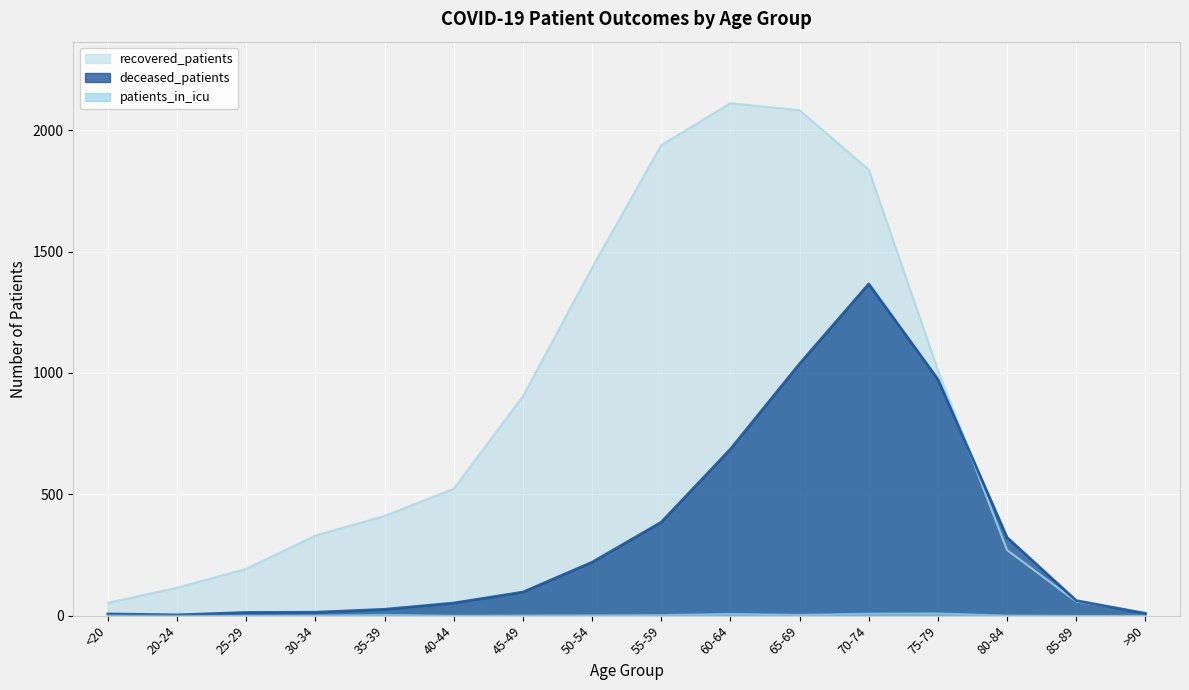

Where is deceased_patients nearest to the value 685?

60-64